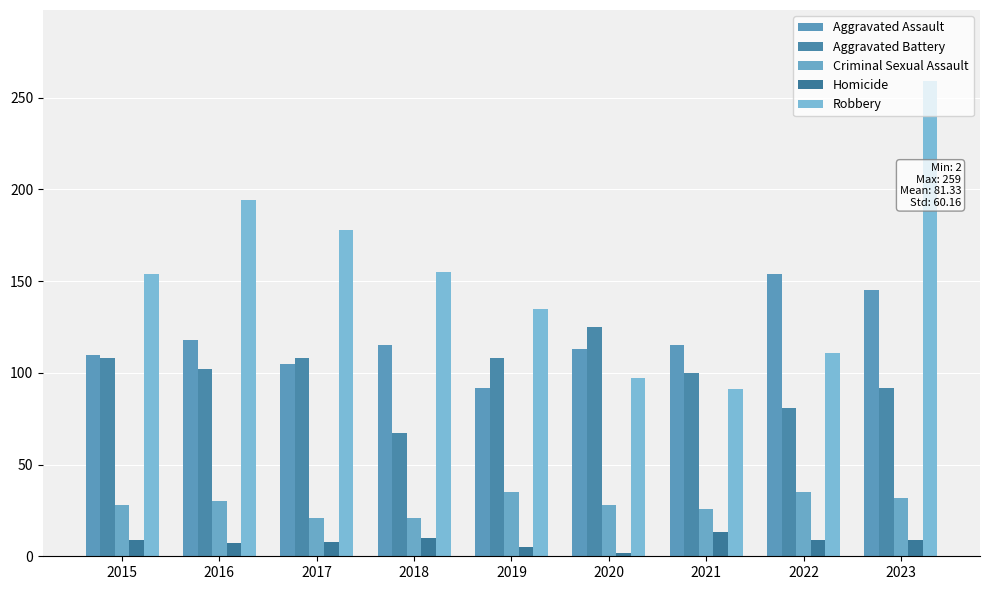

What is the difference between the maximum and second lowest values in the Criminal Sexual Assault series?

14